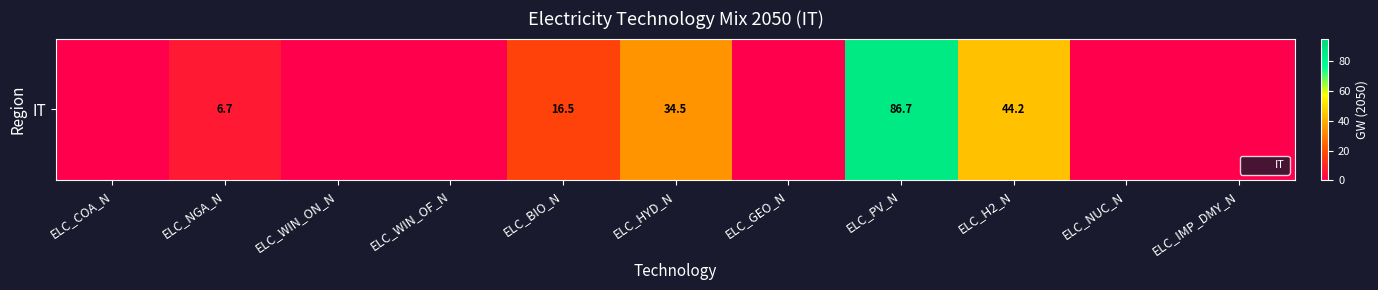

List the labels in order of value, largest first.

ELC_PV_N, ELC_H2_N, ELC_HYD_N, ELC_BIO_N, ELC_NGA_N, ELC_COA_N, ELC_WIN_ON_N, ELC_WIN_OF_N, ELC_GEO_N, ELC_NUC_N, ELC_IMP_DMY_N